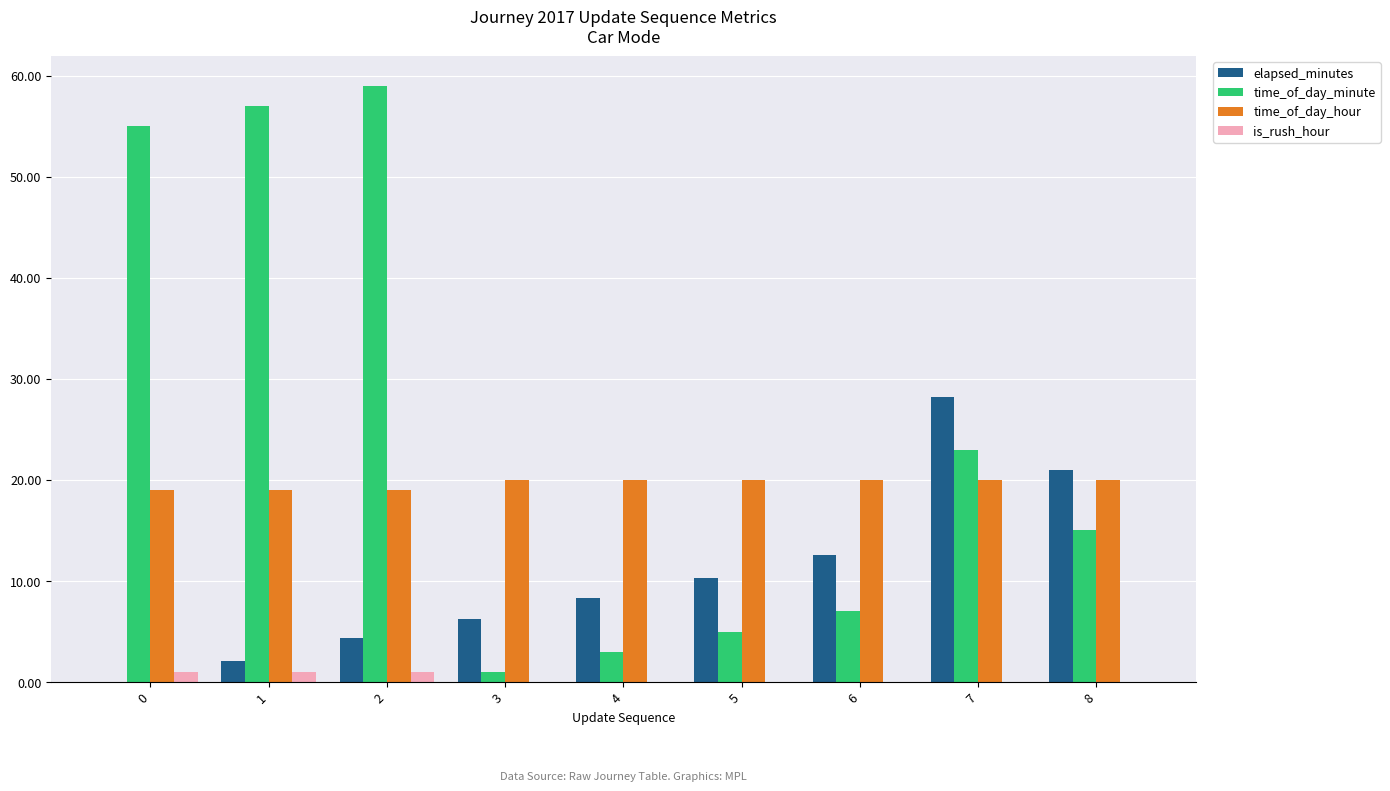

Is the value of is_rush_hour at 8 greater than the value of elapsed_minutes at 2?

No